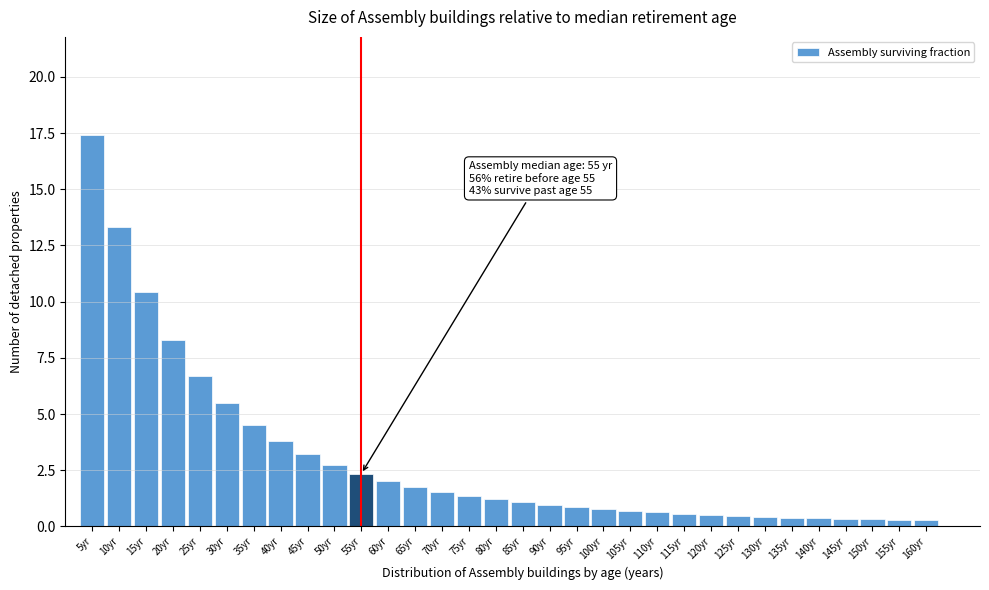

The value at 60yr is 0.8. True or false?

False